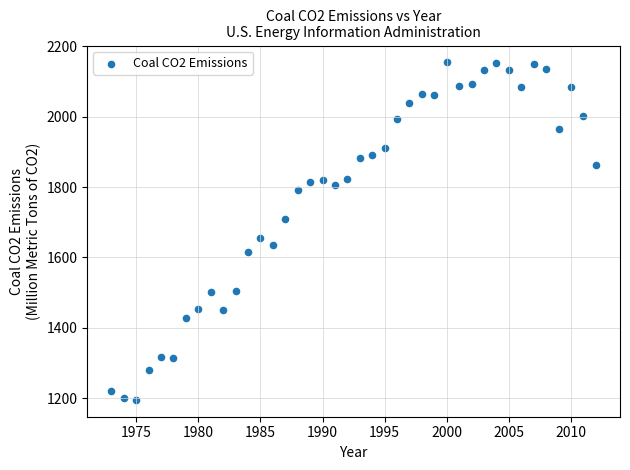

What Y value in the scatter plot is closest to 1674?

1655.2